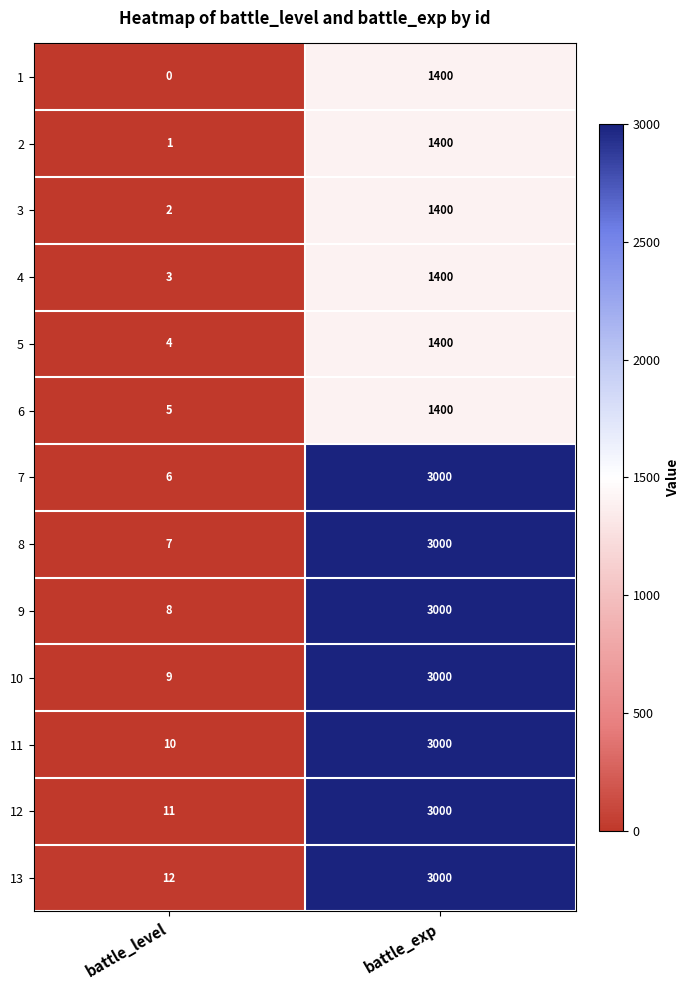

How many categories are shown in the chart?

2